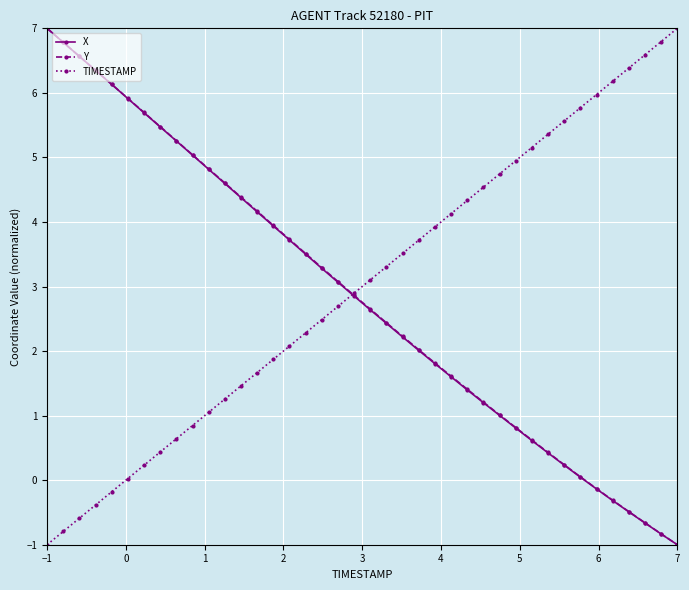

What is the value of the X point at the 40th from the left?

-1.0